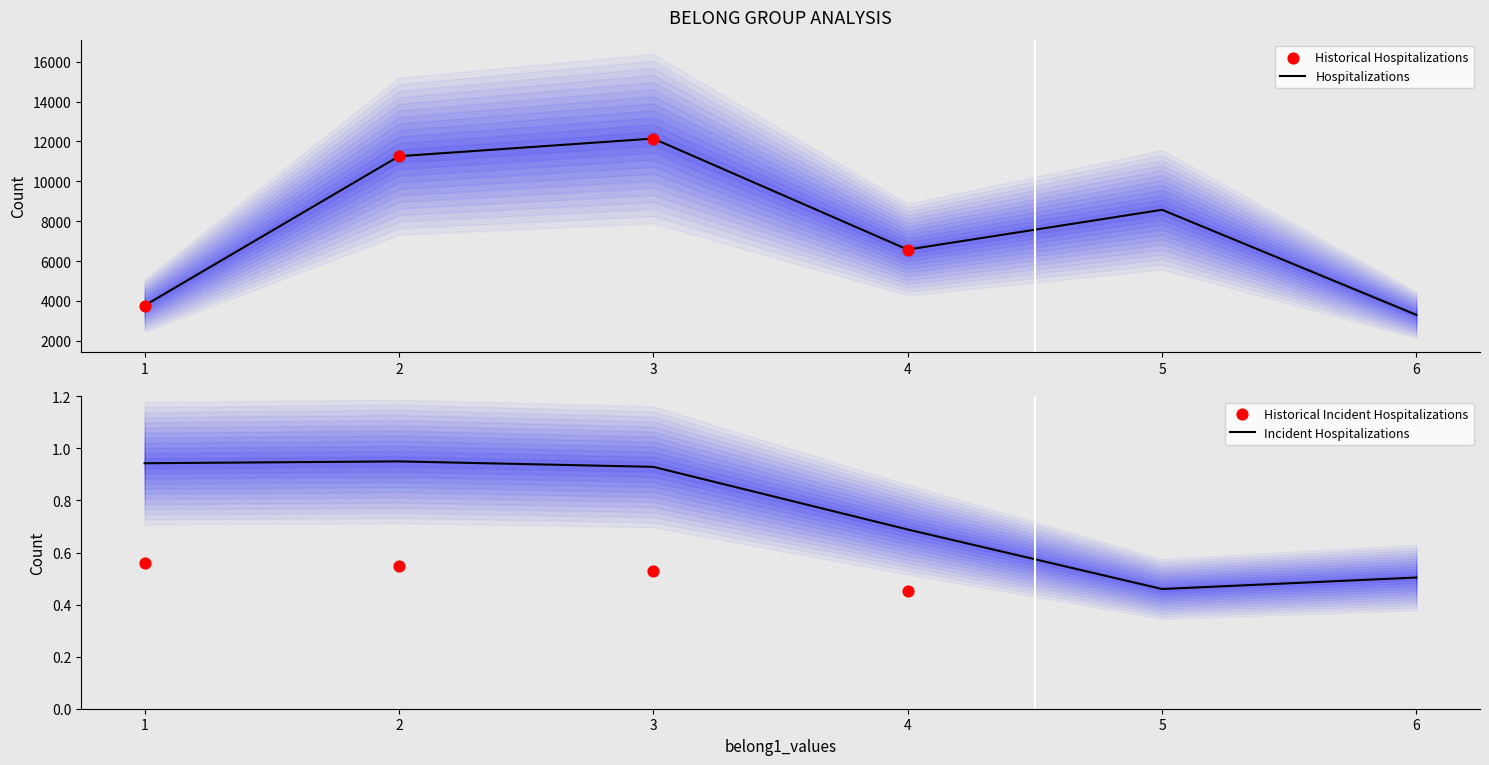

The value of Hospitalizations at 1 is 3766. True or false?

True